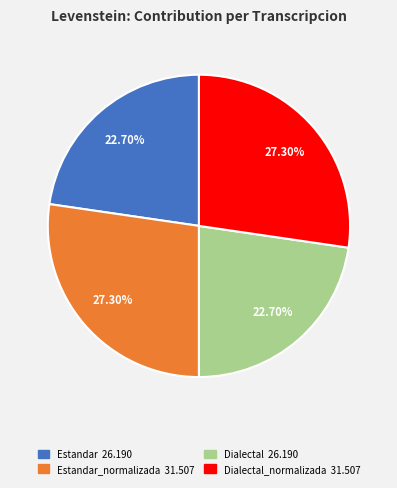

Is there a majority slice in this chart?

No